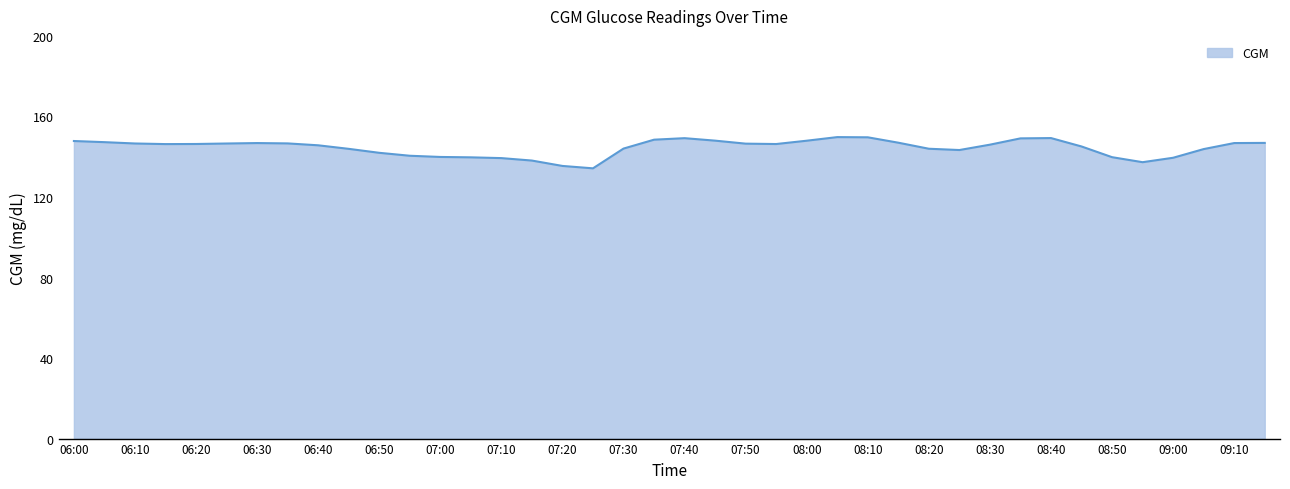

What is the maximum value shown in the chart?

149.7